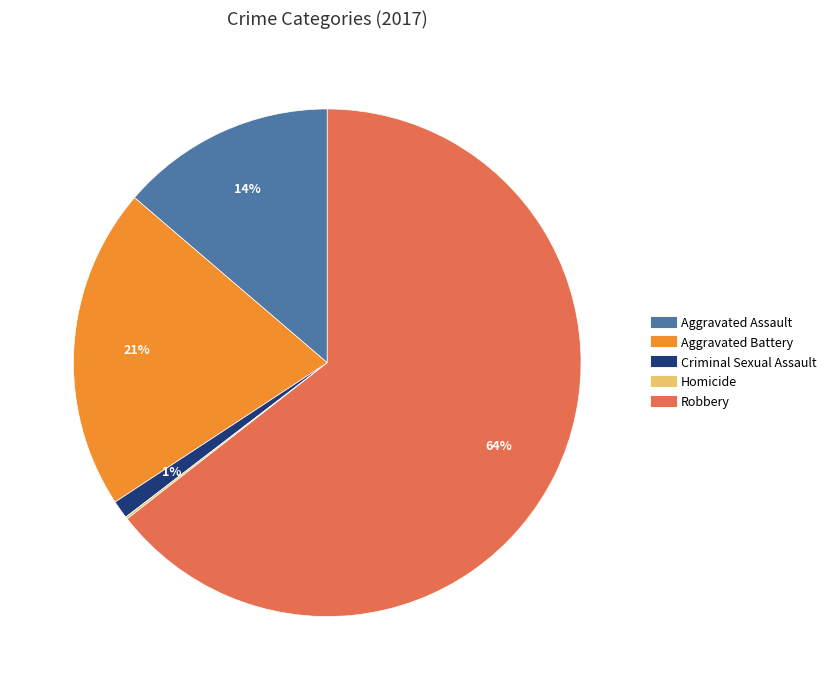

Which slice is the largest?

Robbery